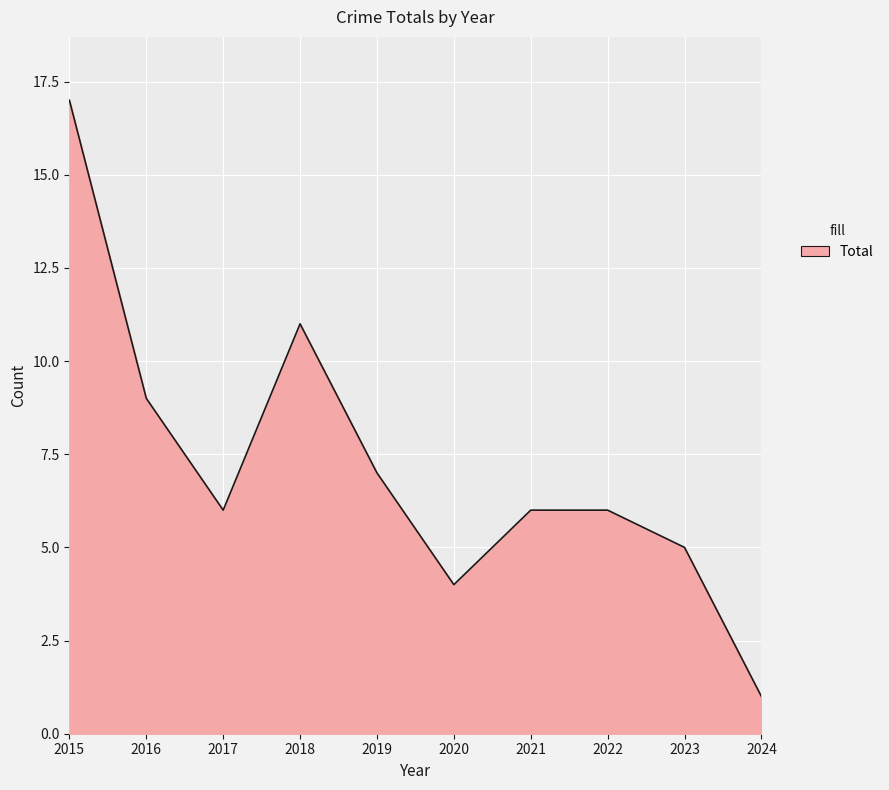

Reading right to left, transcribe all the data shown in this chart.

2024=1	2023=5	2022=6	2021=6	2020=4	2019=7	2018=11	2017=6	2016=9	2015=17